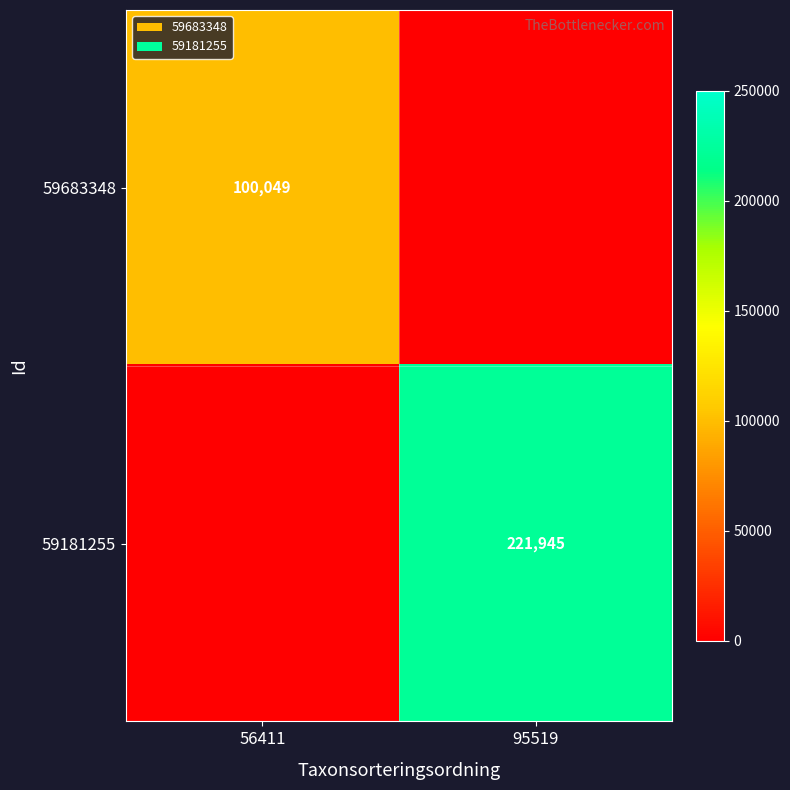

The 59181255 series shows 328966 at 95519. True or false?

False